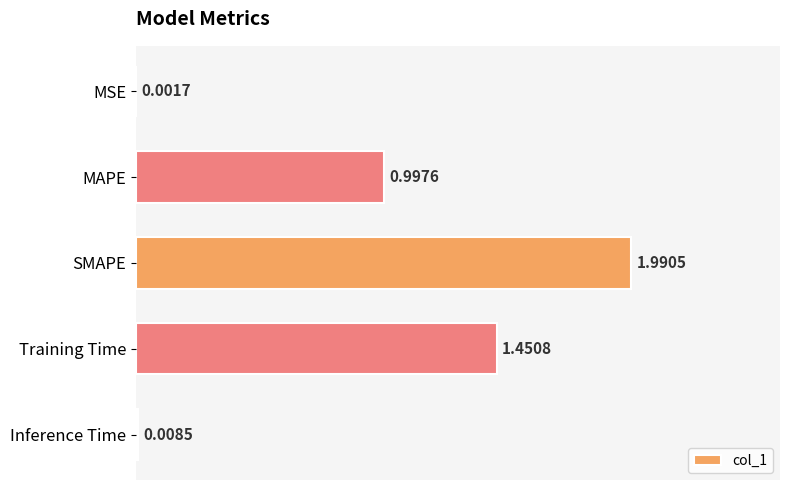

Between Training Time and Inference Time, which is larger?

Training Time